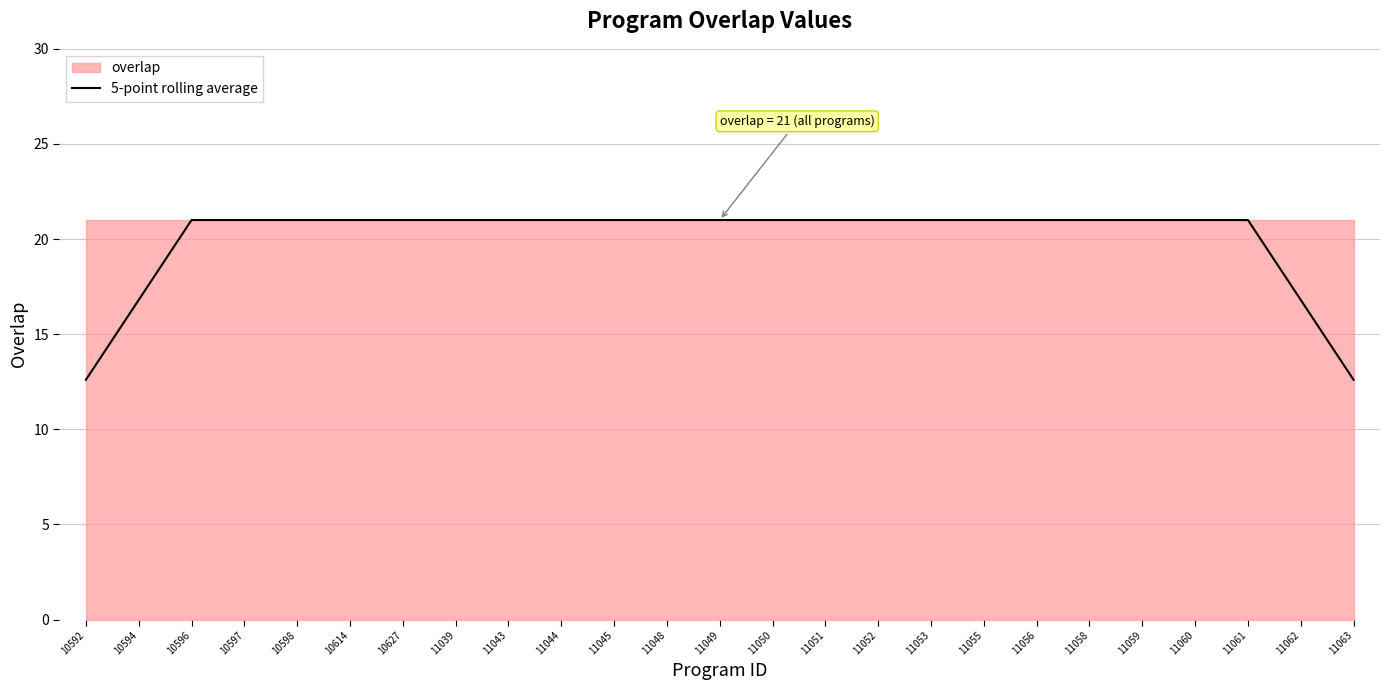

True or false: the data has more than 0 interior local peaks.

False